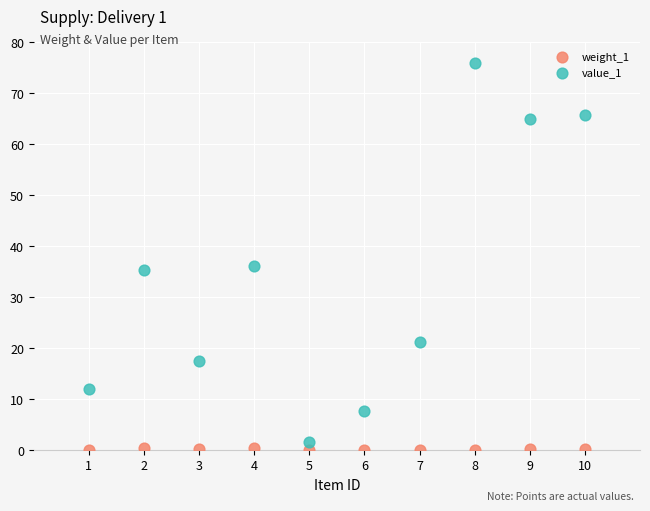

What is the X range (max minus min) for the scatter plot?

9.0